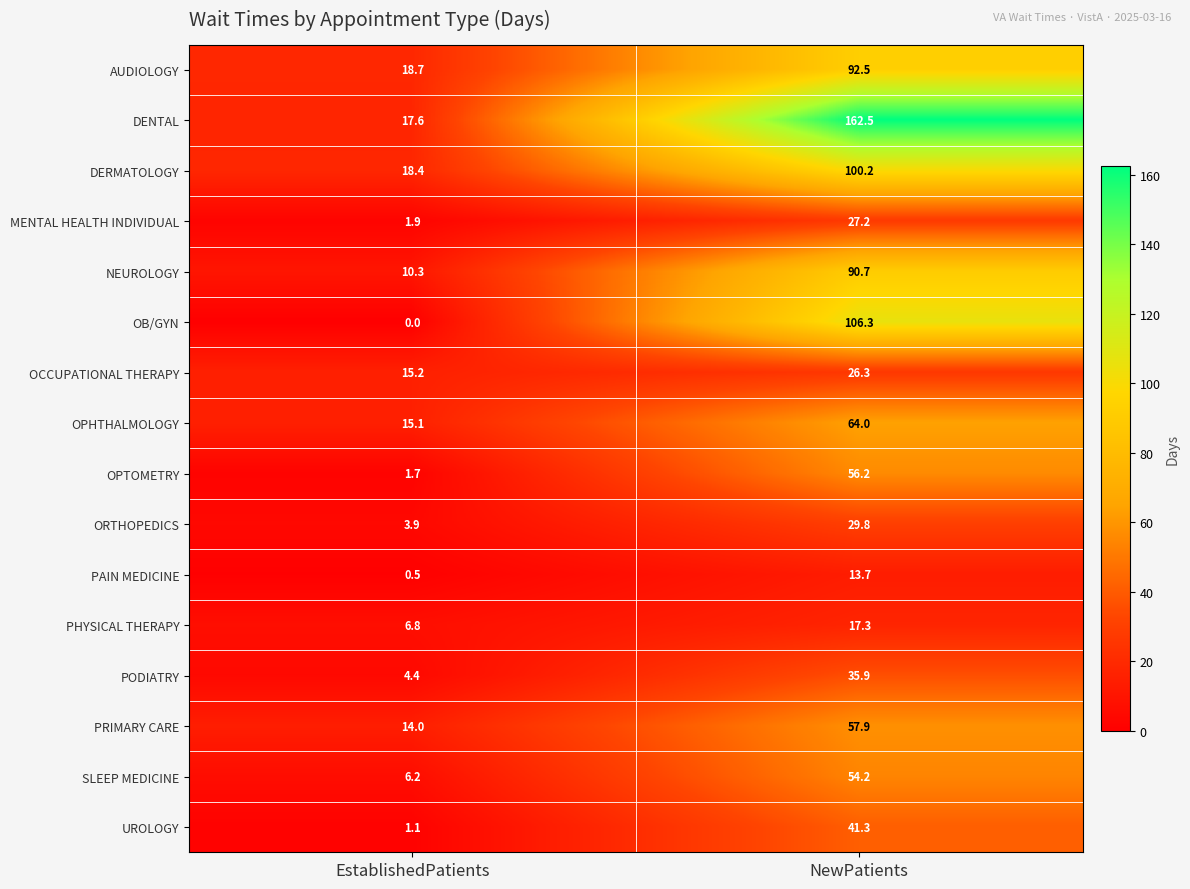

Where is OB/GYN nearest to the value 53?

EstablishedPatients